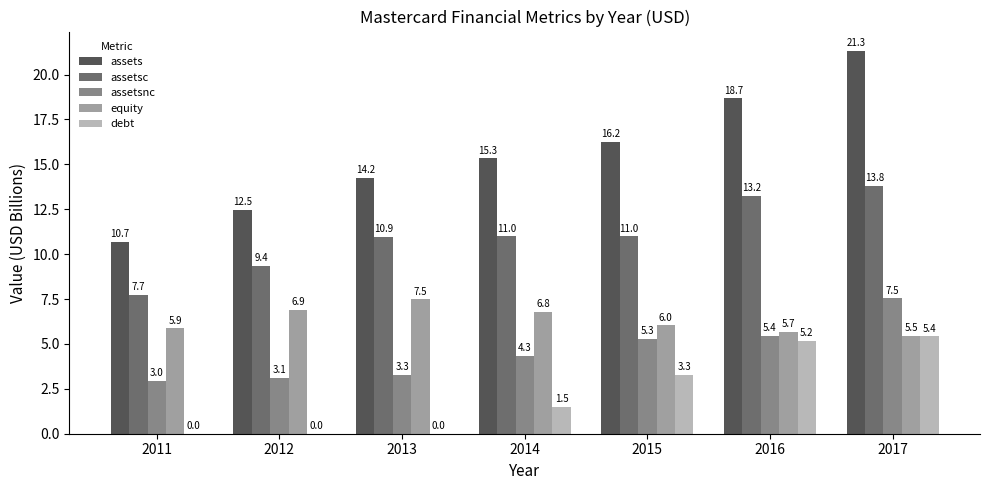

What is the sum of the assetsnc values at 2015 and 2016?

10.7